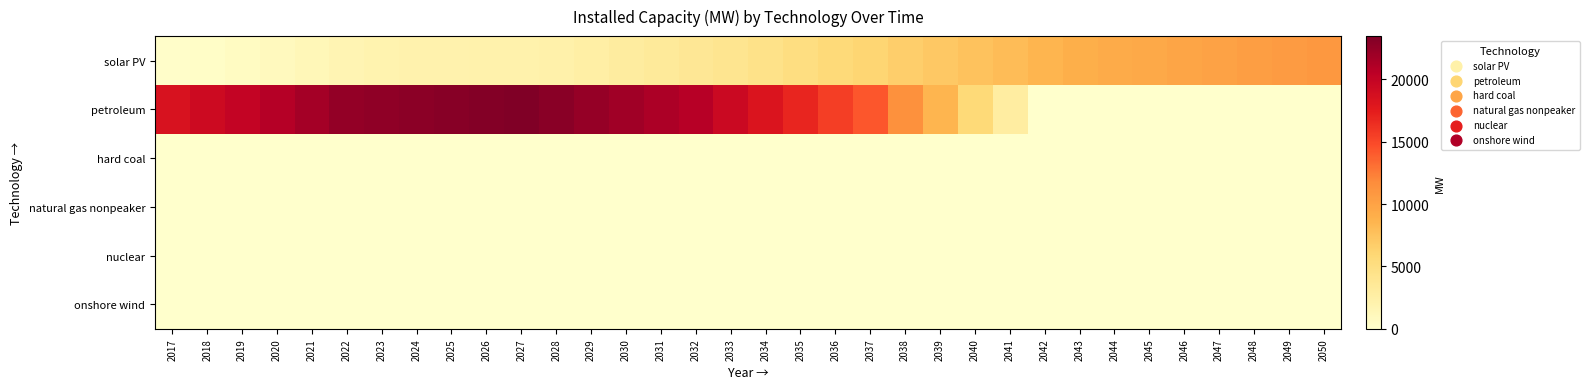

Which has a higher value, 2031 or 2045?

2045